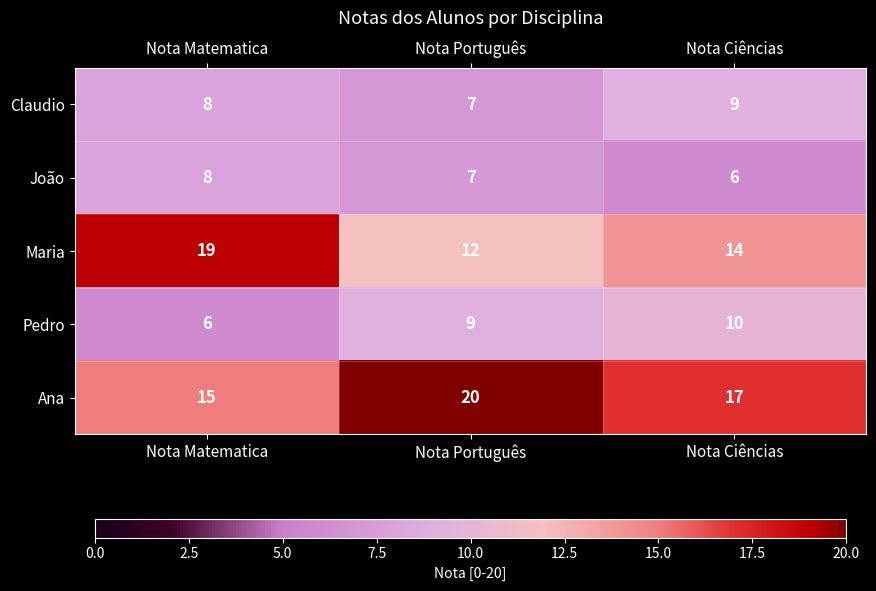

What is the sum of all Pedro values?

25